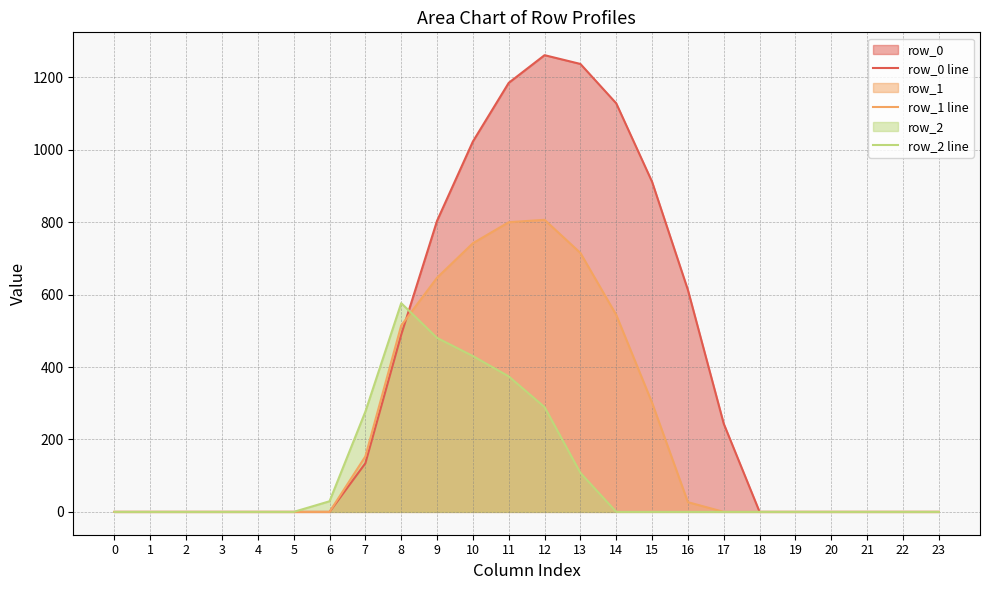

How many categories are shown in the chart?

24